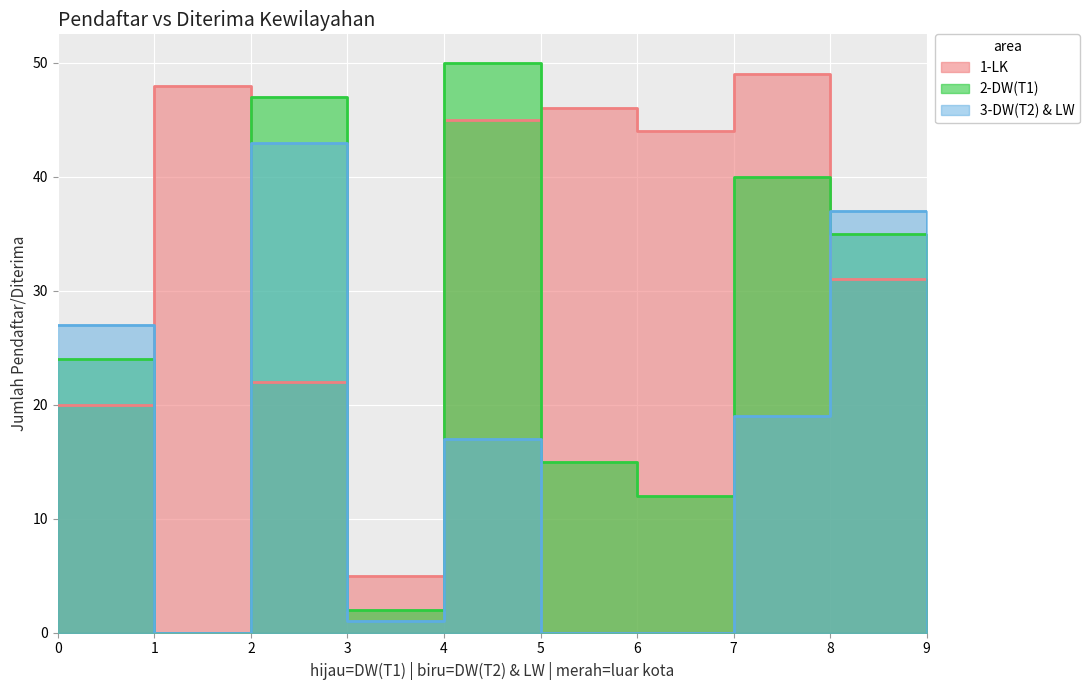

The value of 2-DW(T1) at 8 is 35. True or false?

True